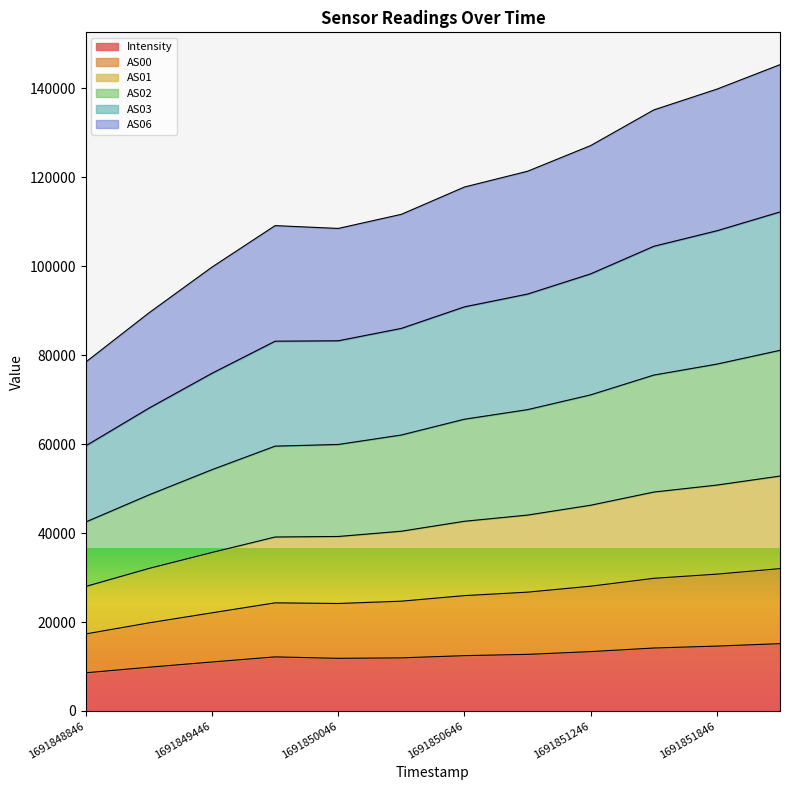

True or false: Intensity and AS01 intersect in this chart.

False